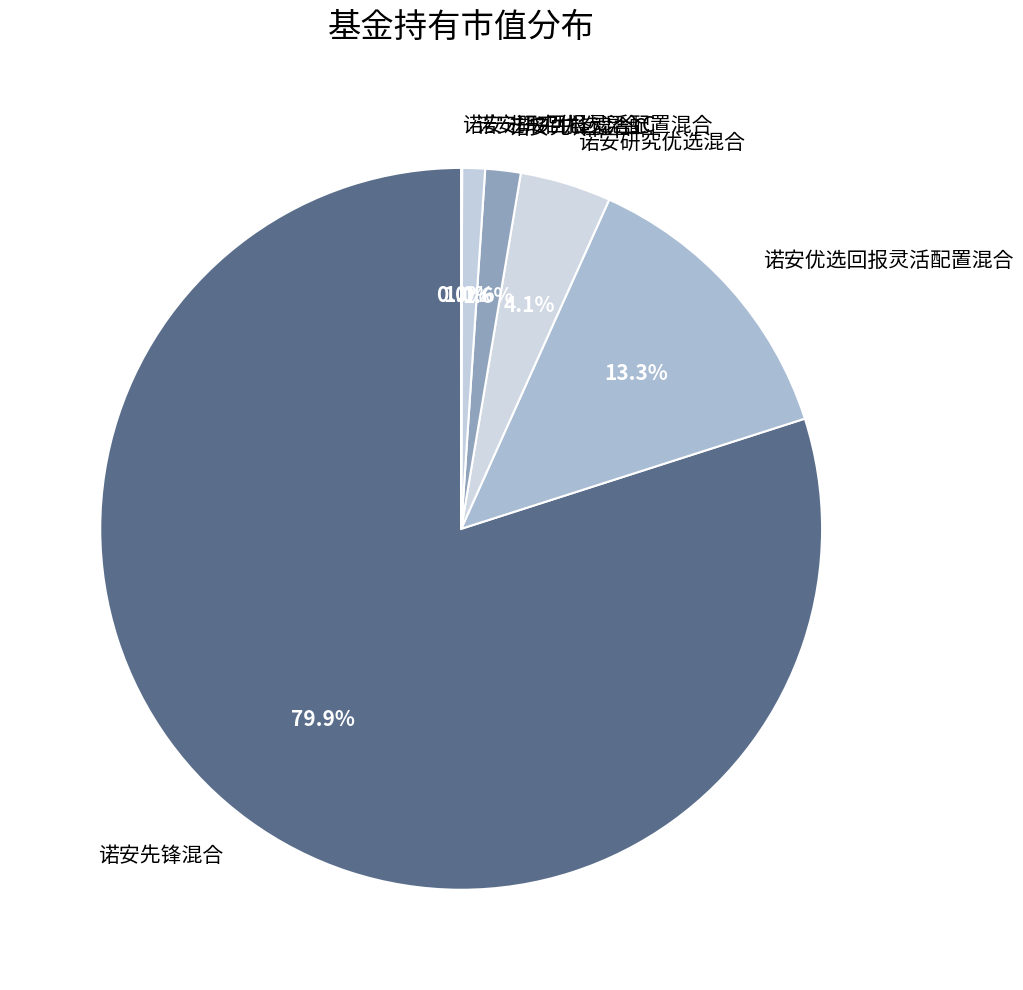

Which slice represents more than half of the pie?

诺安先锋混合